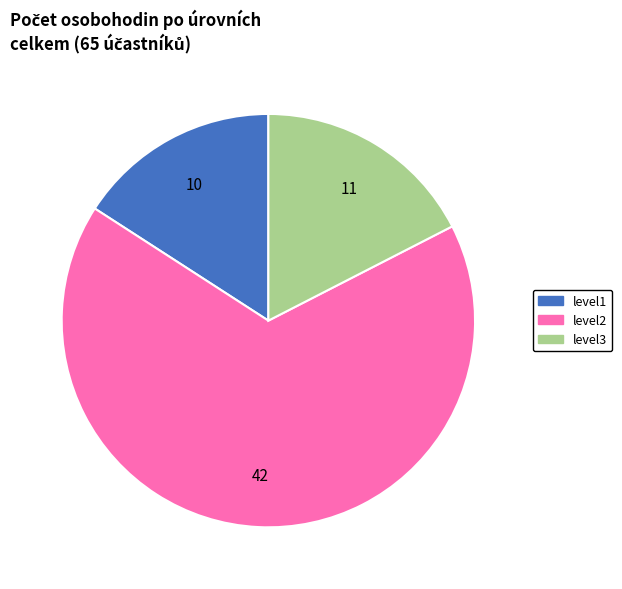

How many slices are in this pie chart?

3